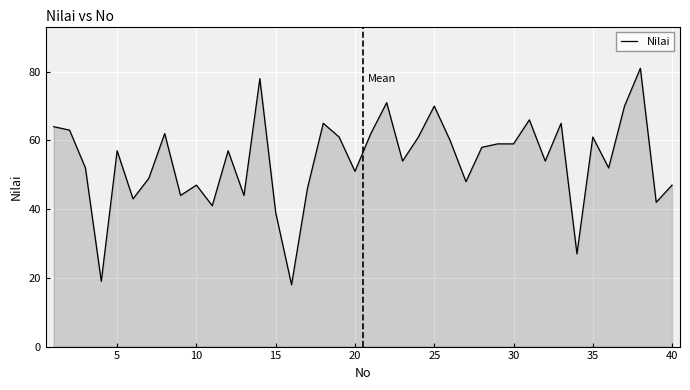

What is the greatest value displayed?

81